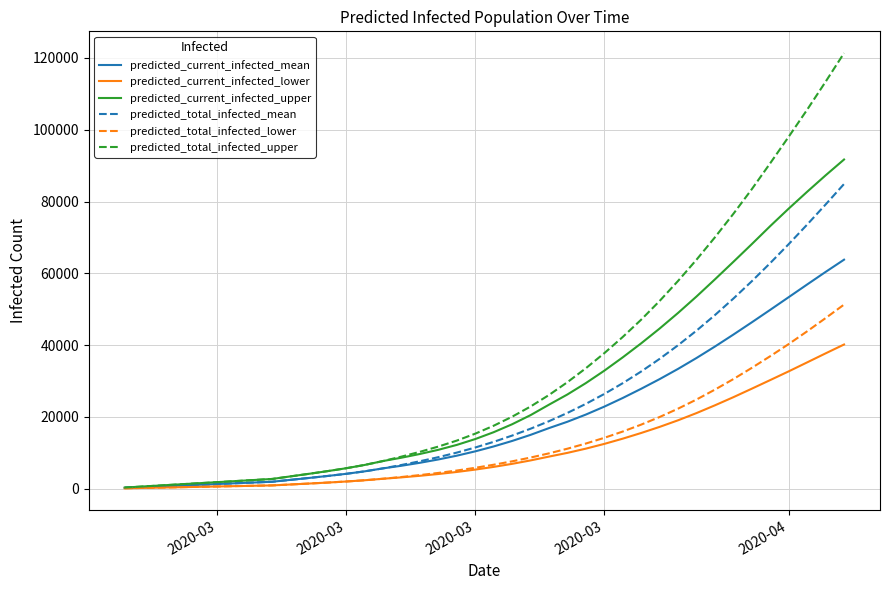

What is the minimum value shown in the chart?

100